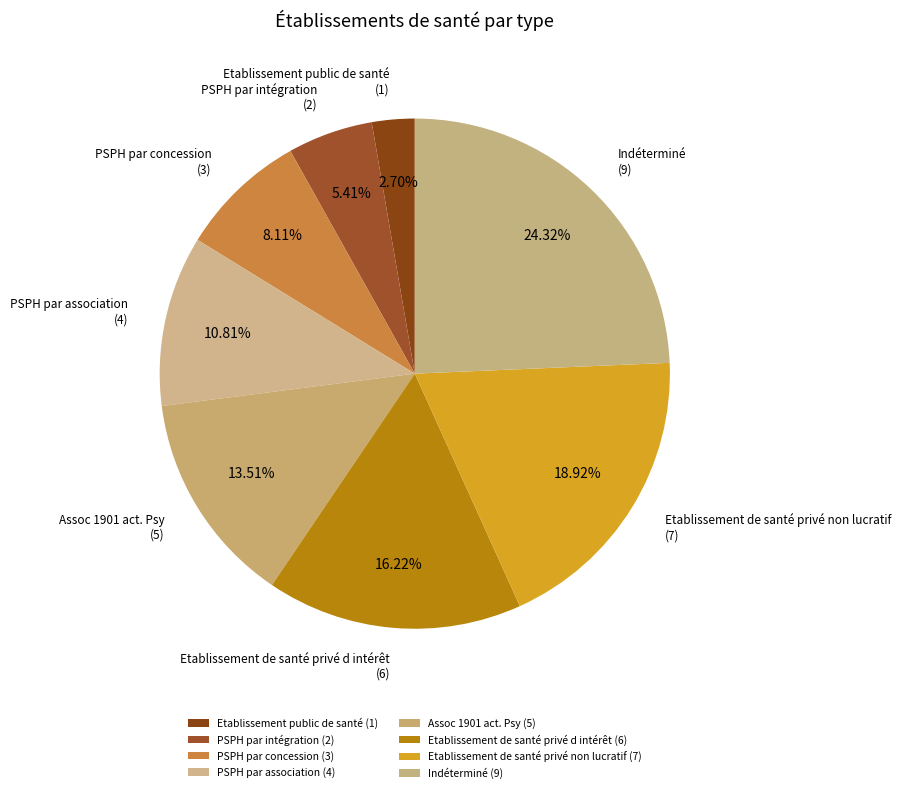

How many segments does this pie chart have?

8